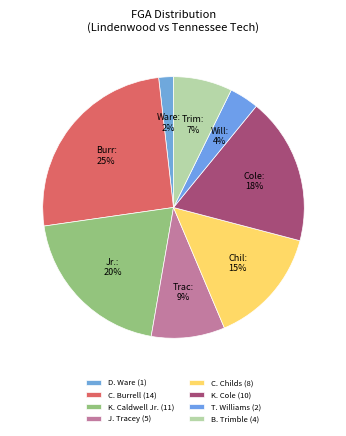

What portion of the pie excludes B. Trimble?

92.7%